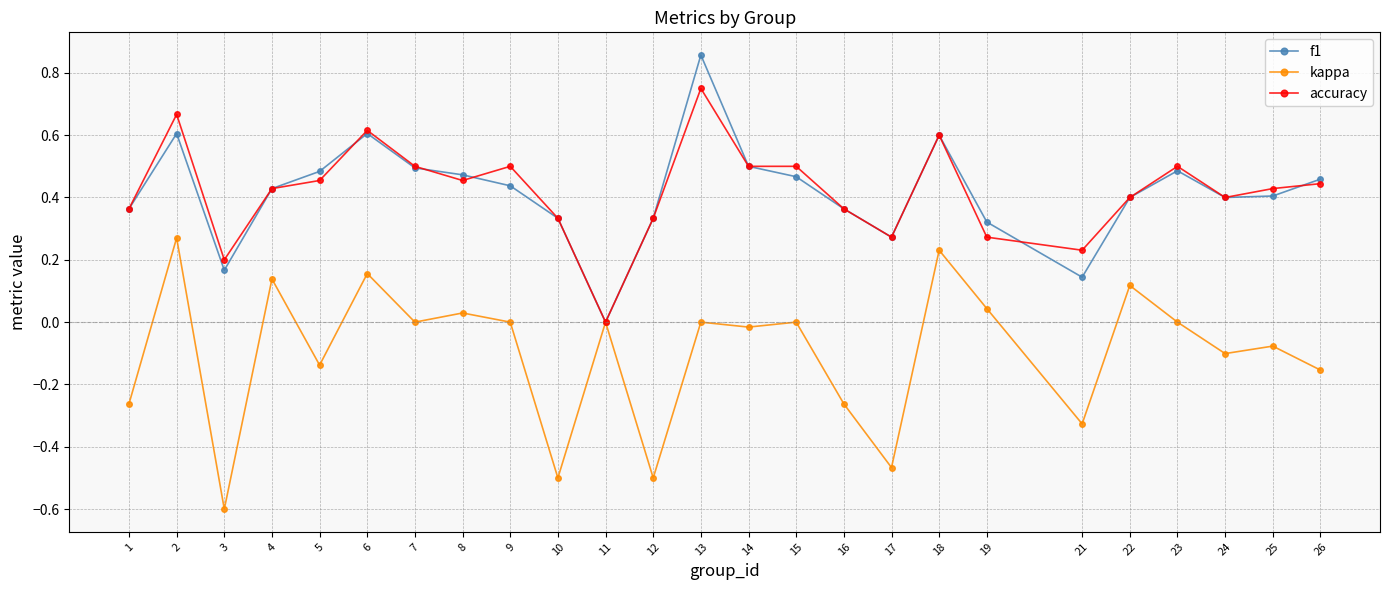

Is the value of accuracy at 8 greater than the value of kappa at 10?

Yes